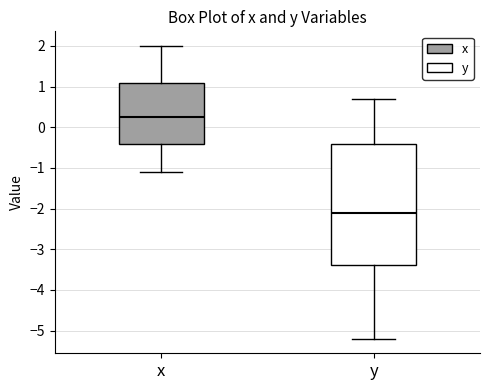

Where does the lower whisker of the box for y end on the y-axis? The values are not printed on the chart, so give them approximately, as read against the axis.

-5.2